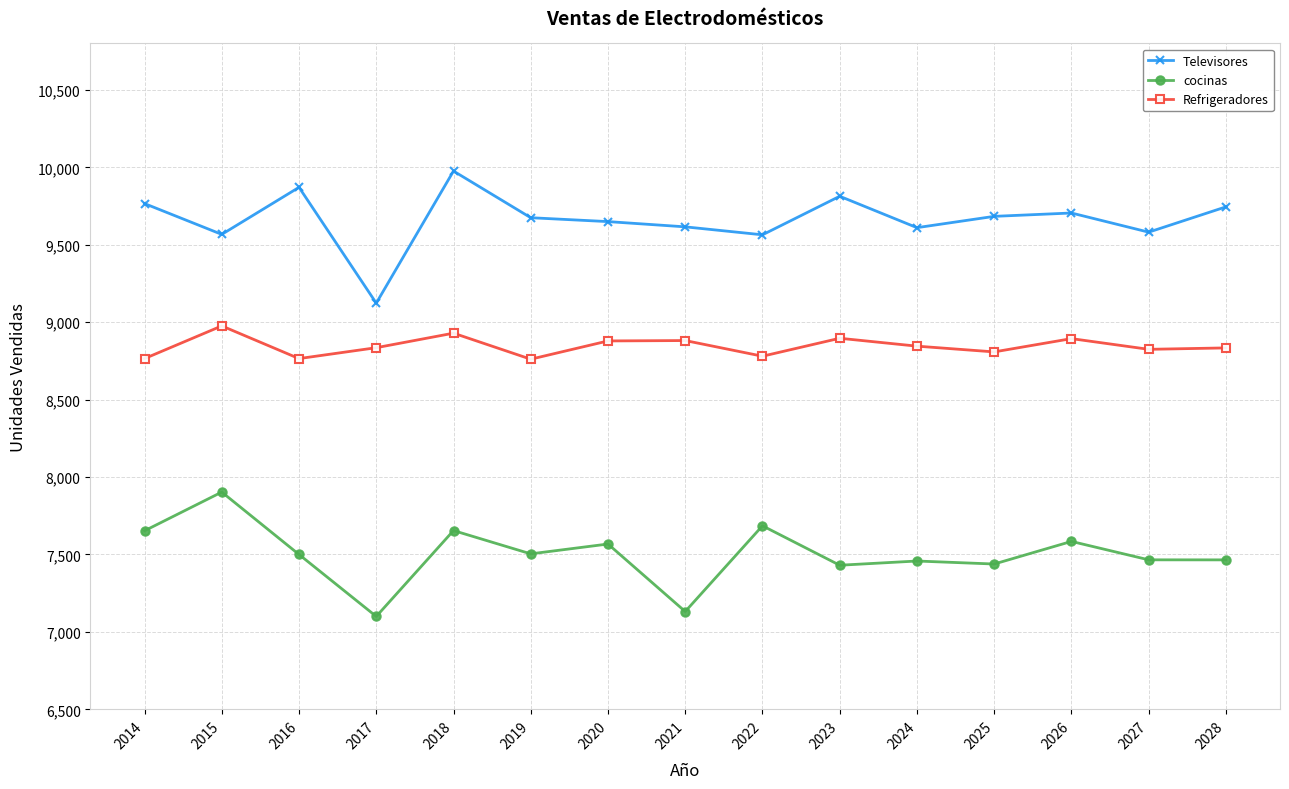

Which series has the largest range (max minus min)?

Televisores